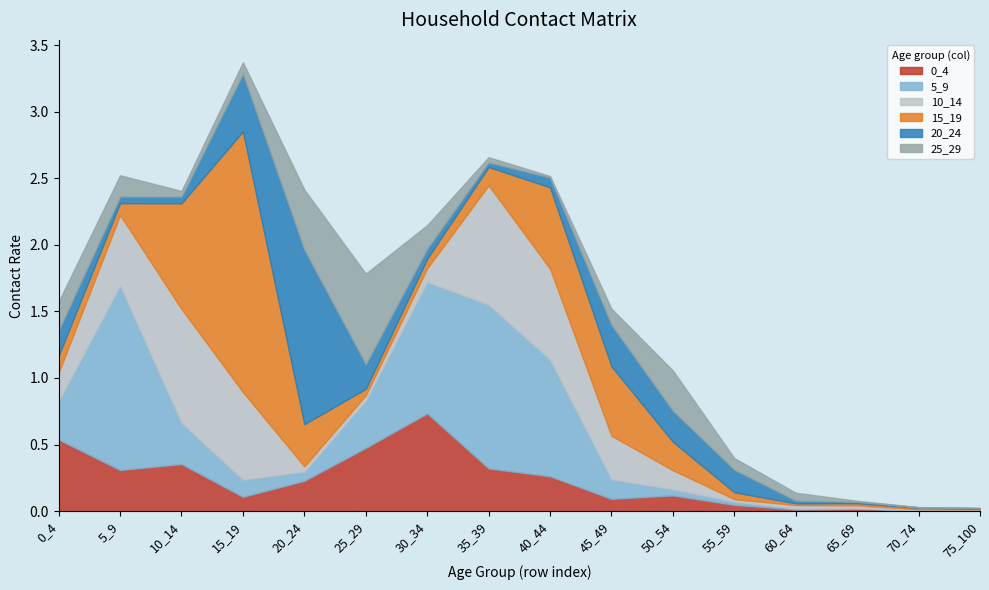

What are all the series names shown in the legend?

0_4, 5_9, 10_14, 15_19, 20_24, 25_29